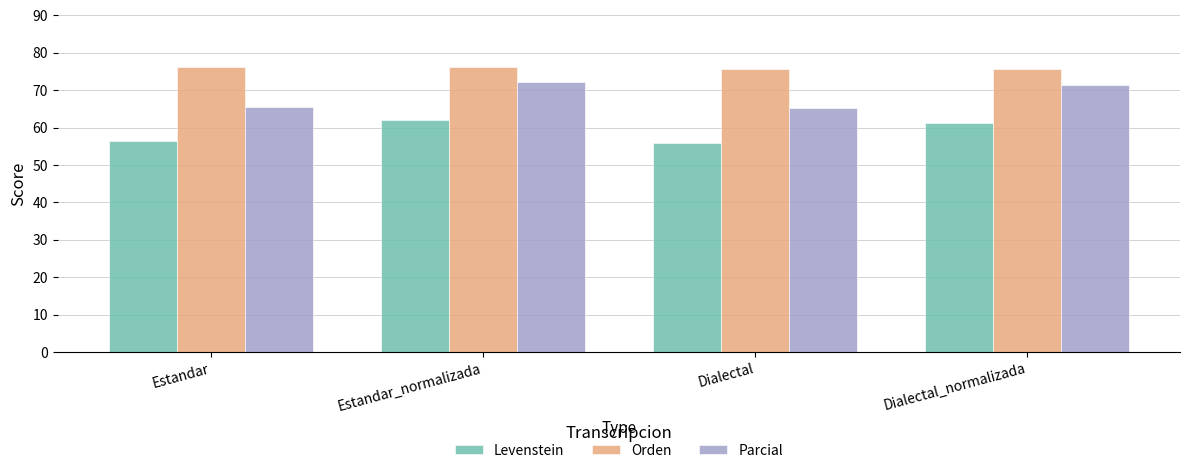

True or false: Levenstein has a value of 21.8 at Dialectal_normalizada.

False